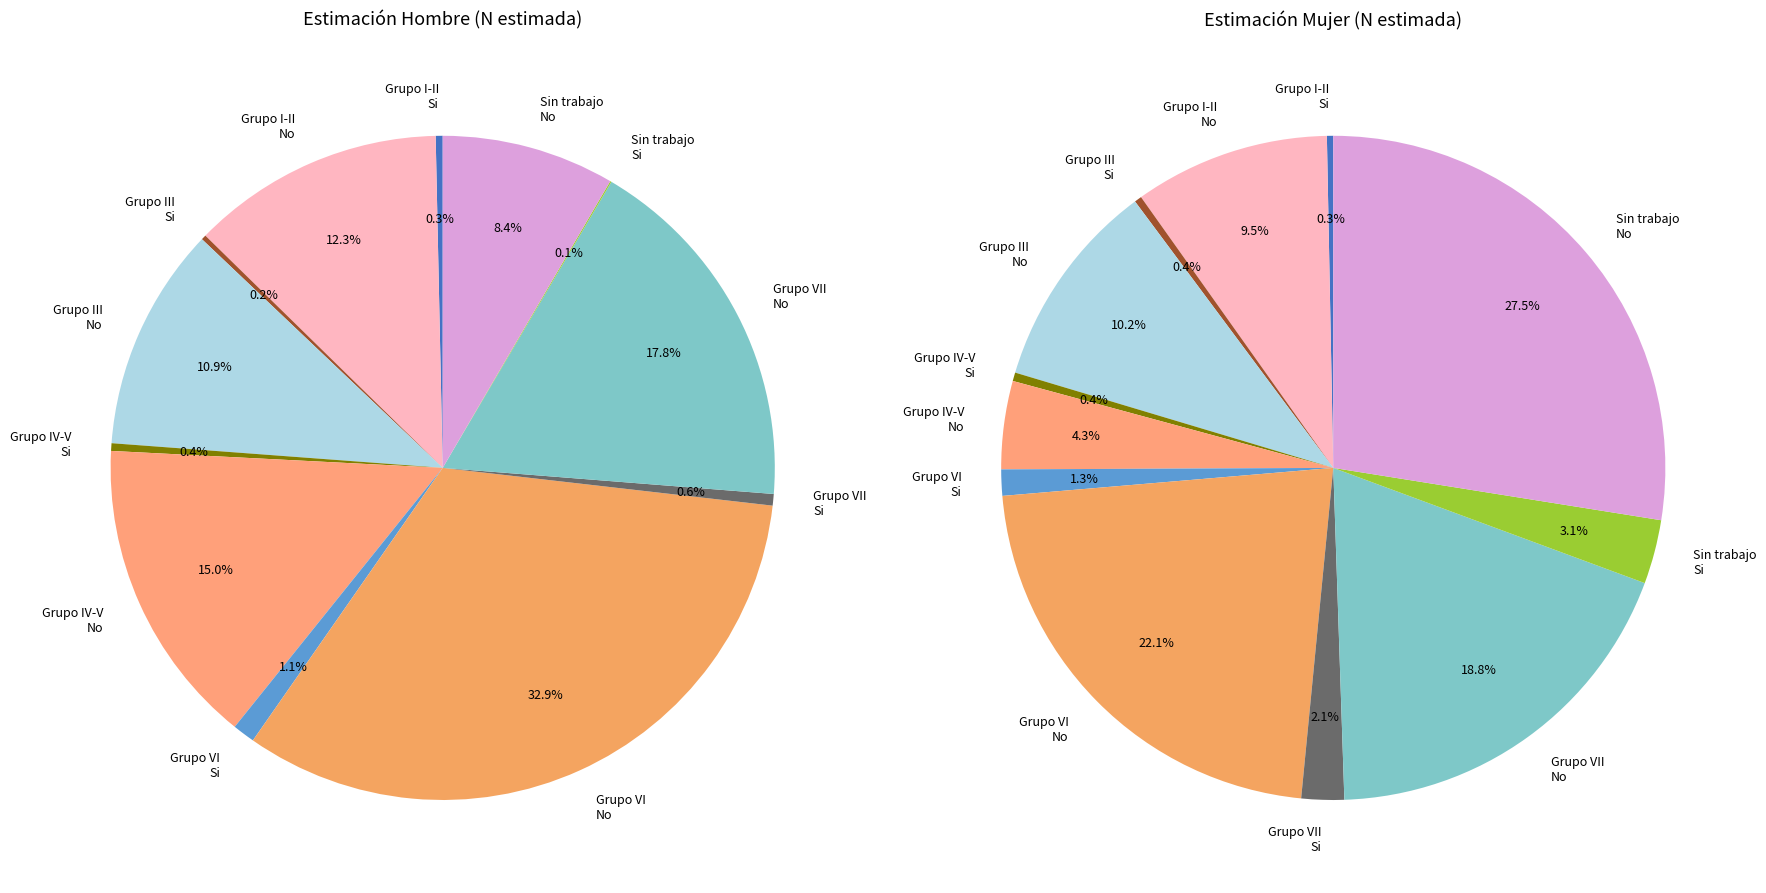

To the nearest percent, what portion does No ha trabajado No represent?

28%